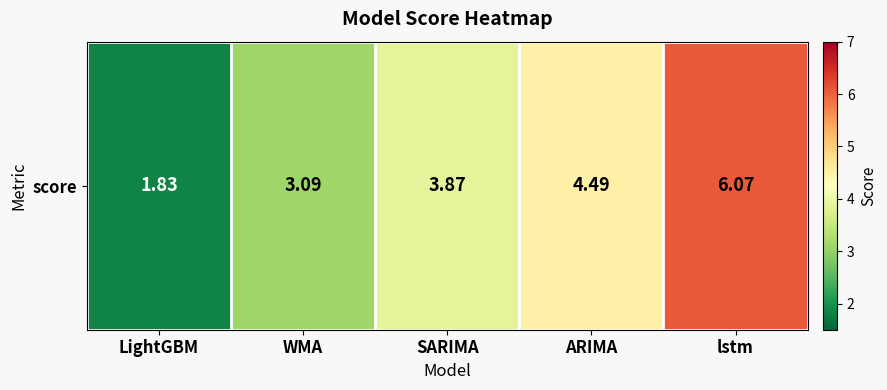

Reading left to right, transcribe all the data shown in this chart.

LightGBM=1.8	WMA=3.1	SARIMA=3.9	ARIMA=4.5	lstm=6.1